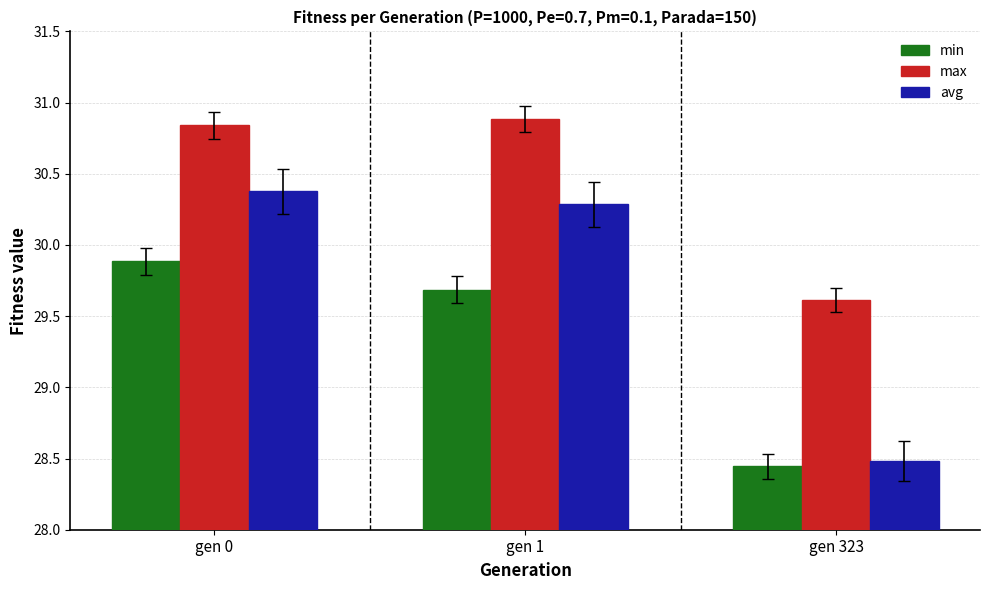

How many data points in avg are less than 30?

1